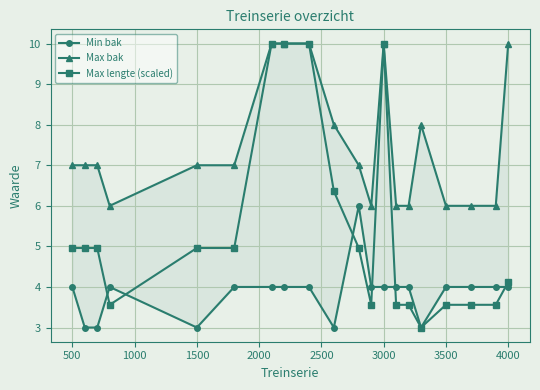

At which category is the sum across all series the highest?

3000